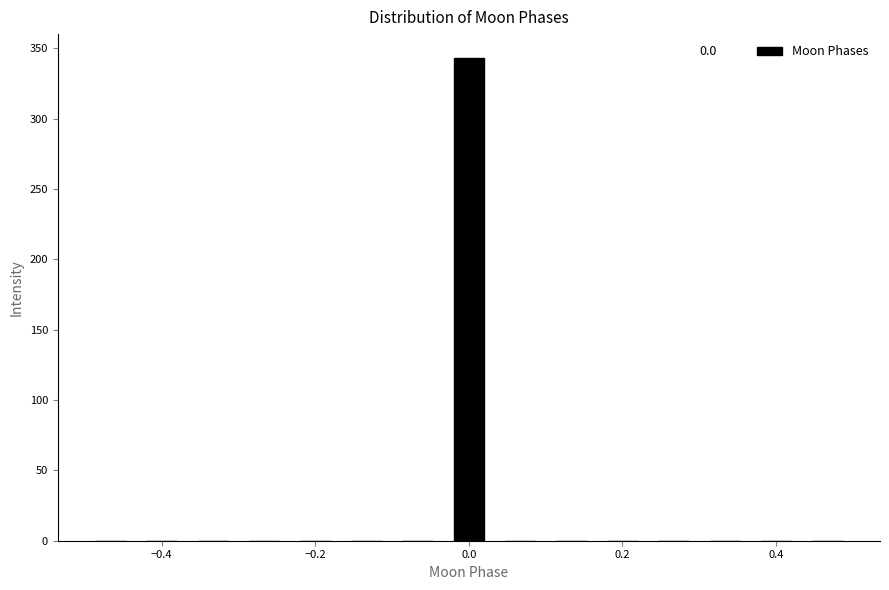

Around what value on the x-axis is the tallest bar? Give the approximate position of its centre, as read against the axis.

0.00